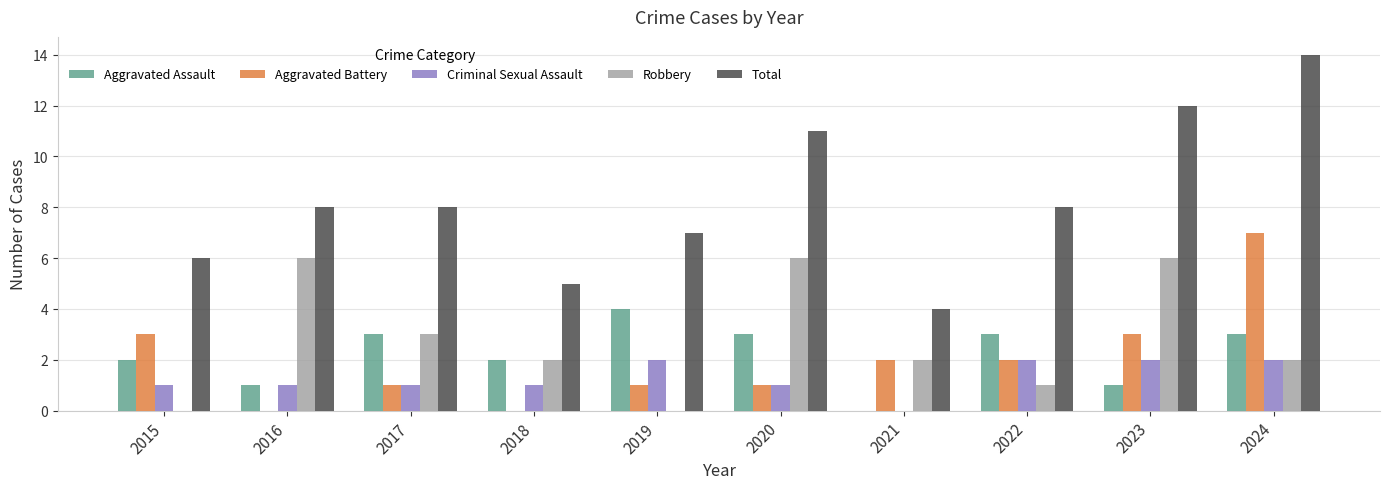

At which label does Total reach its peak?

2024